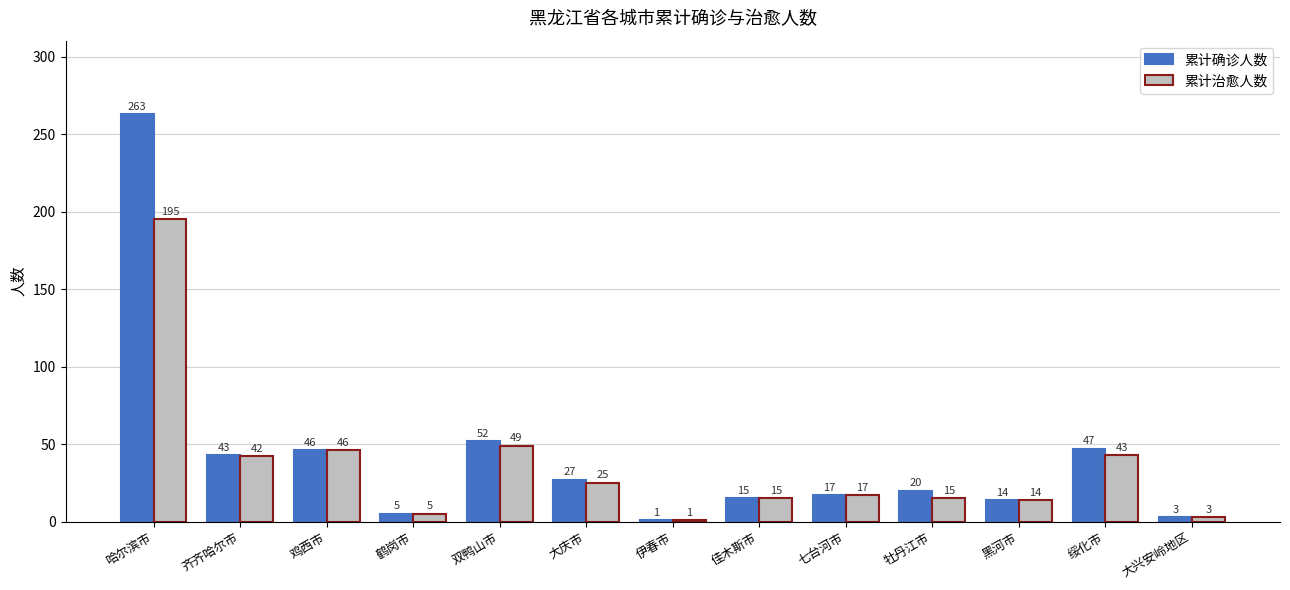

Reading right to left, transcribe all the data shown in this chart.

累计确诊人数: 大兴安岭地区=3	绥化市=47	黑河市=14	牡丹江市=20	七台河市=17	佳木斯市=15	伊春市=1	大庆市=27	双鸭山市=52	鹤岗市=5	鸡西市=46	齐齐哈尔市=43	哈尔滨市=263
累计治愈人数: 大兴安岭地区=3	绥化市=43	黑河市=14	牡丹江市=15	七台河市=17	佳木斯市=15	伊春市=1	大庆市=25	双鸭山市=49	鹤岗市=5	鸡西市=46	齐齐哈尔市=42	哈尔滨市=195